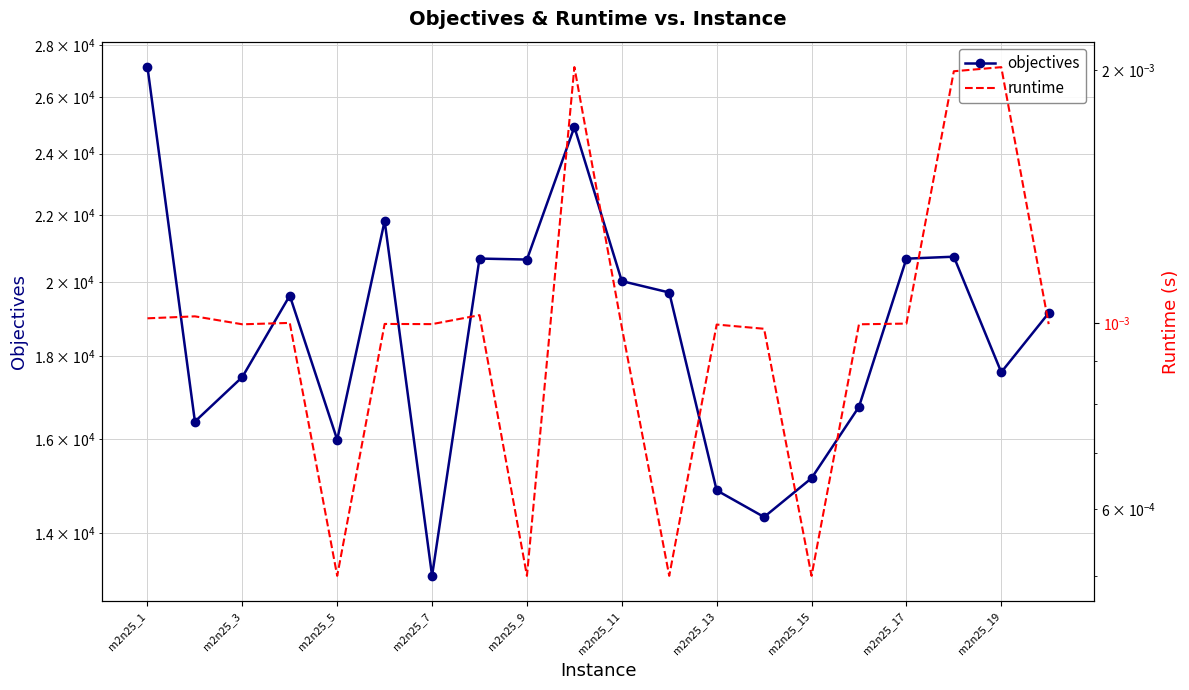

Reading left to right, transcribe all the data shown in this chart.

objectives: 27138.0	16408.0	17480.0	19621.0	15990.0	21814.0	13181.0	20680.0	20651.0	24926.0	20029.0	19707.0	14882.0	14329.0	15141.0	16755.0	20677.0	20735.0	17599.0	19141.0
runtime: 0.0	0.0	0.0	0.0	0.0	0.0	0.0	0.0	0.0	0.0	0.0	0.0	0.0	0.0	0.0	0.0	0.0	0.0	0.0	0.0